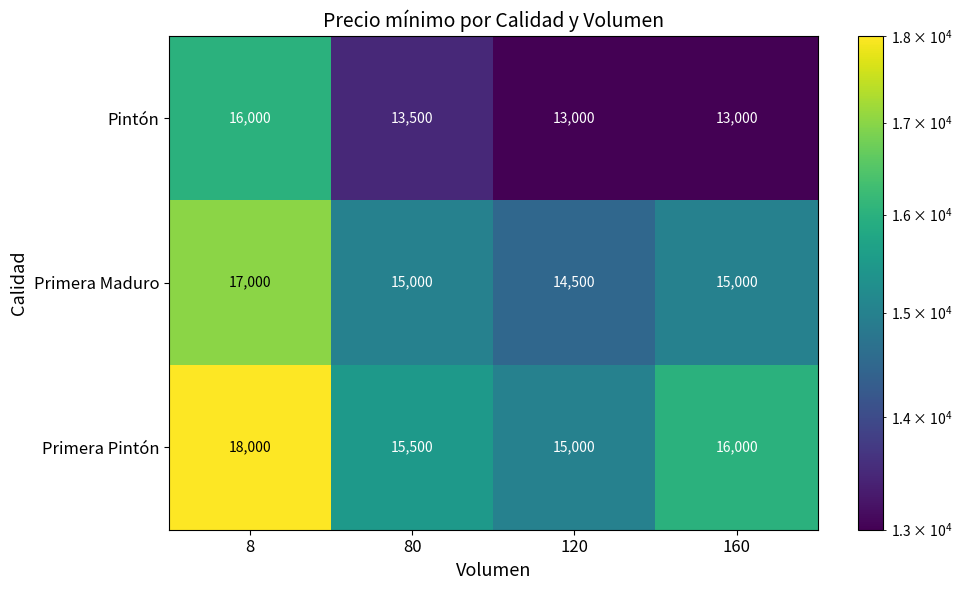

What is the maximum value for Primera Pintón?

18000